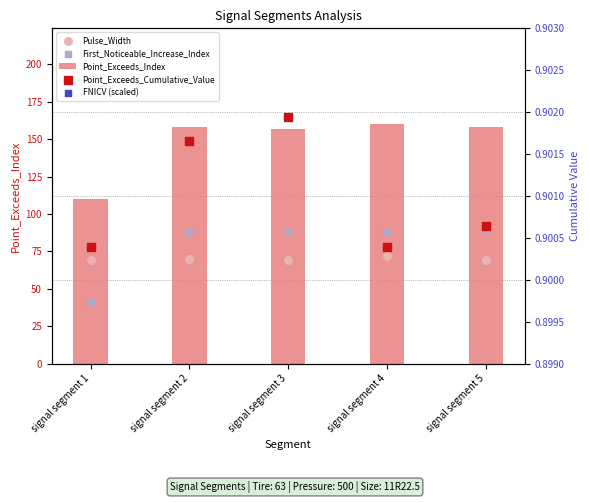

Is the value of Point_Exceeds_Cumulative_Value at signal segment 3 greater than the value of First_Noticeable_Increase_Index at signal segment 4?

No